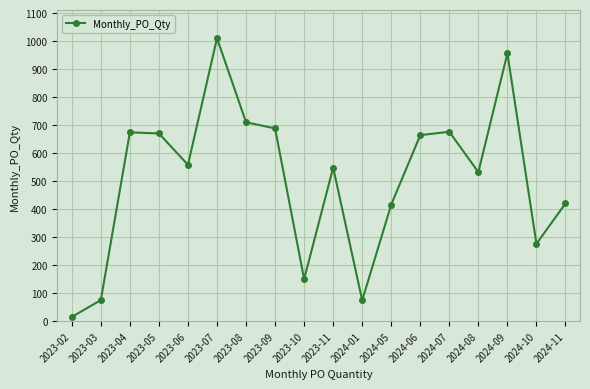

How many categories are shown in the chart?

18